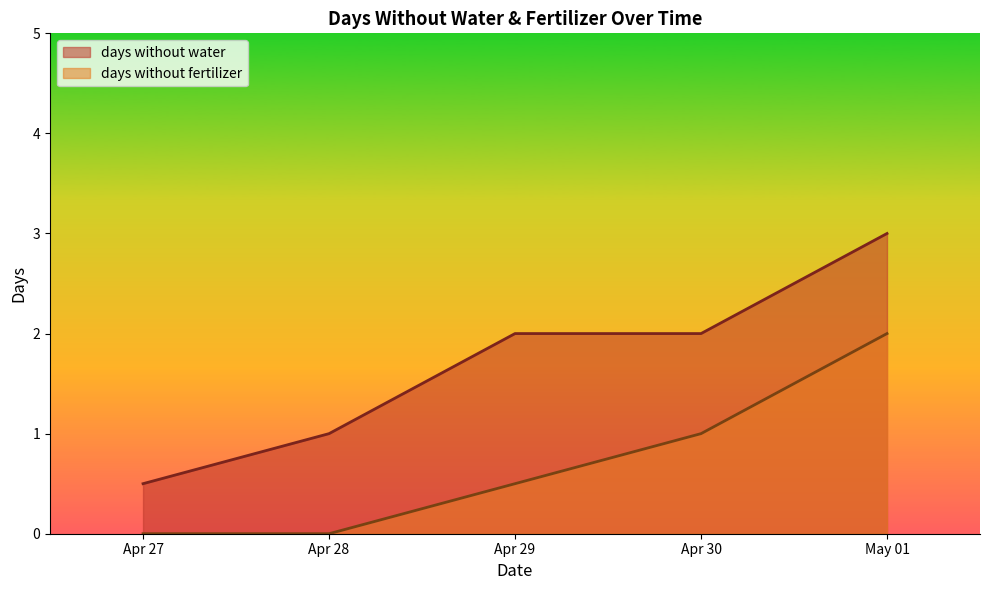

What value does the days without water series have at Apr 30?

2.0